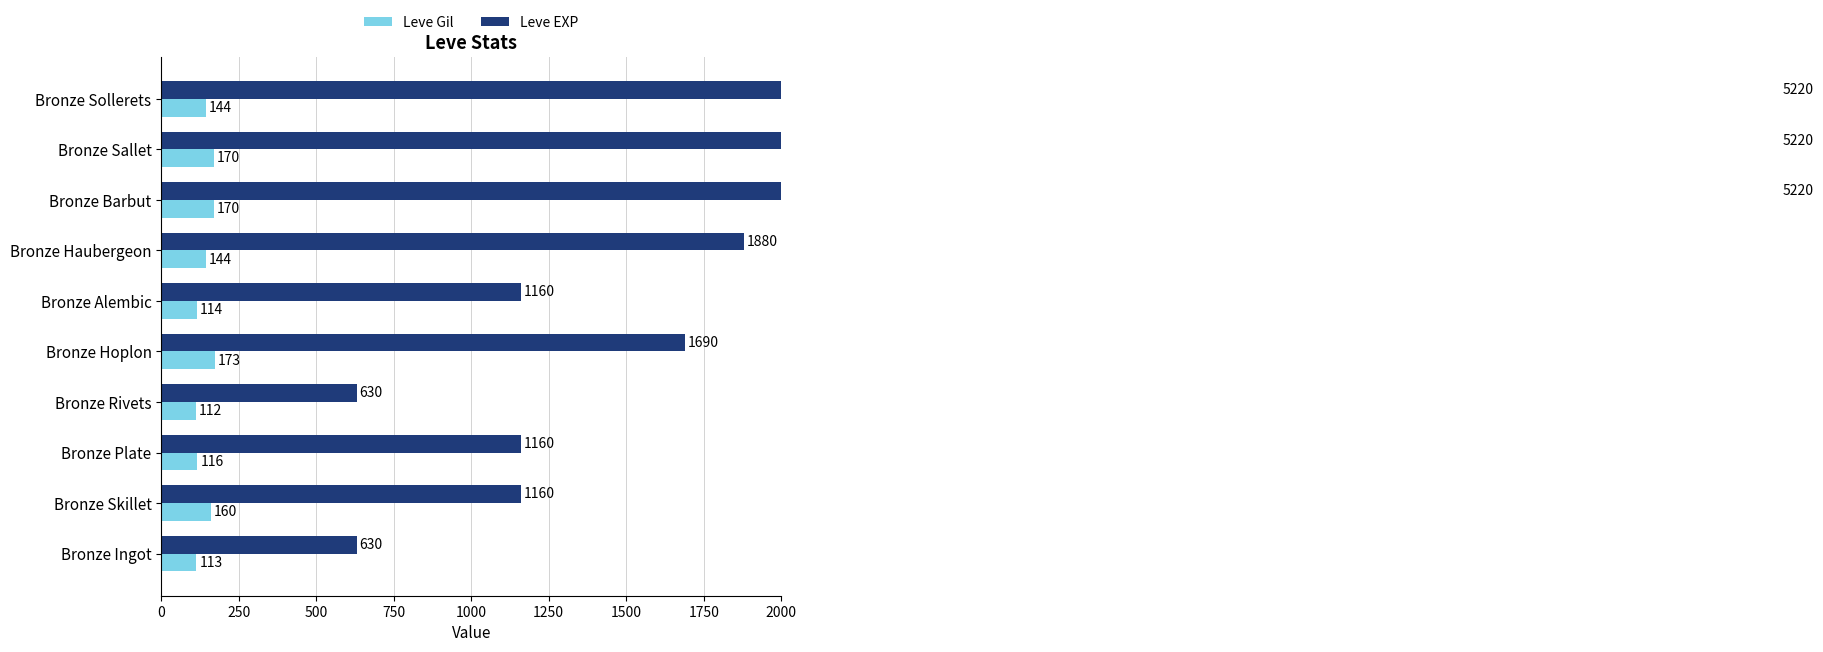

What is the difference between the highest and lowest values at Bronze Ingot?

517